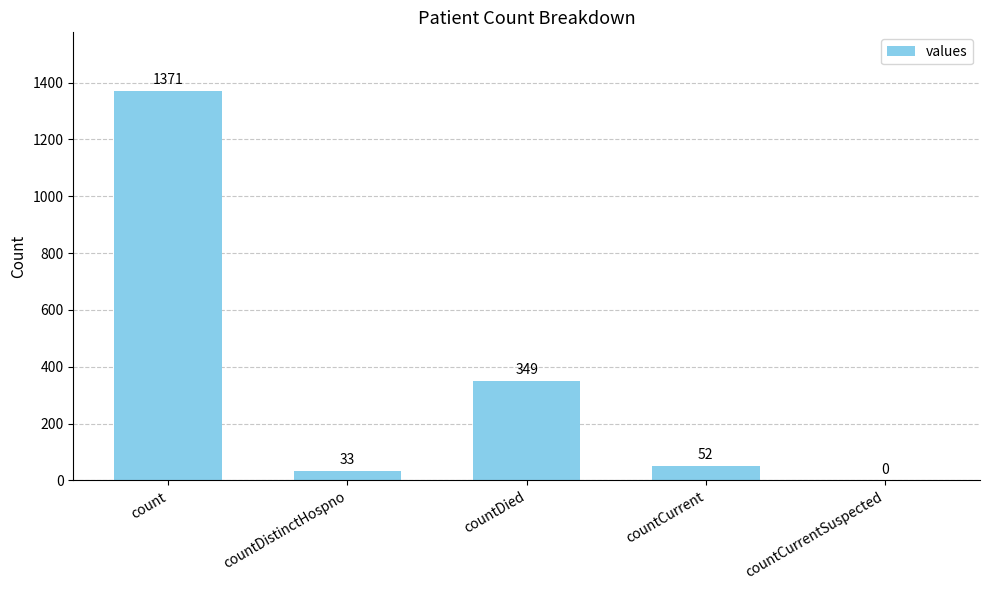

Which label corresponds to the largest value in the chart?

count